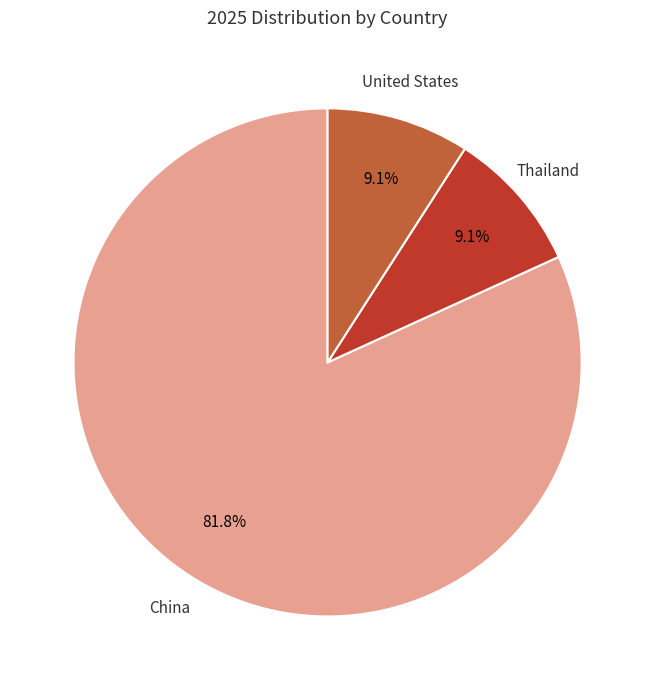

What percentage do Thailand and United States together represent?

18.2%